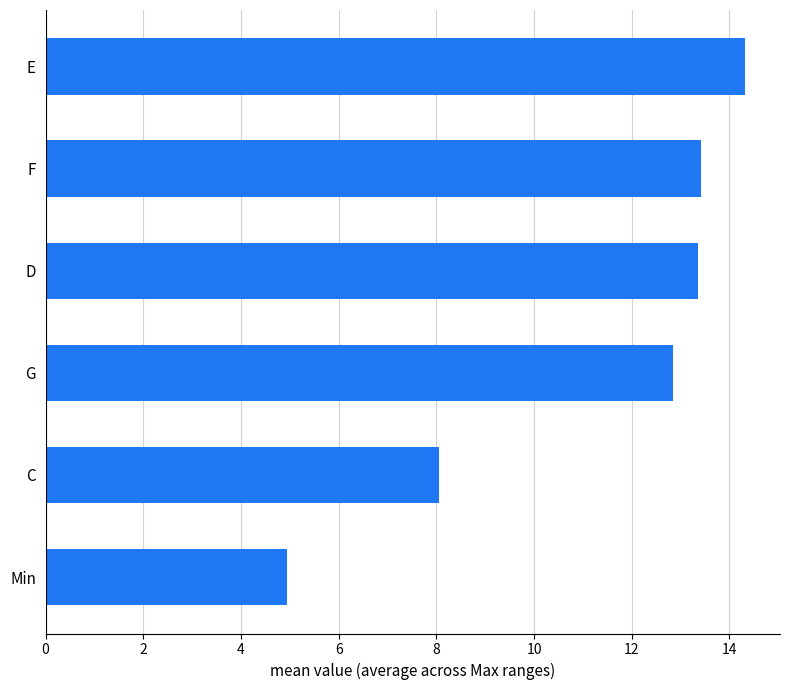

Are the bars horizontal?

Yes